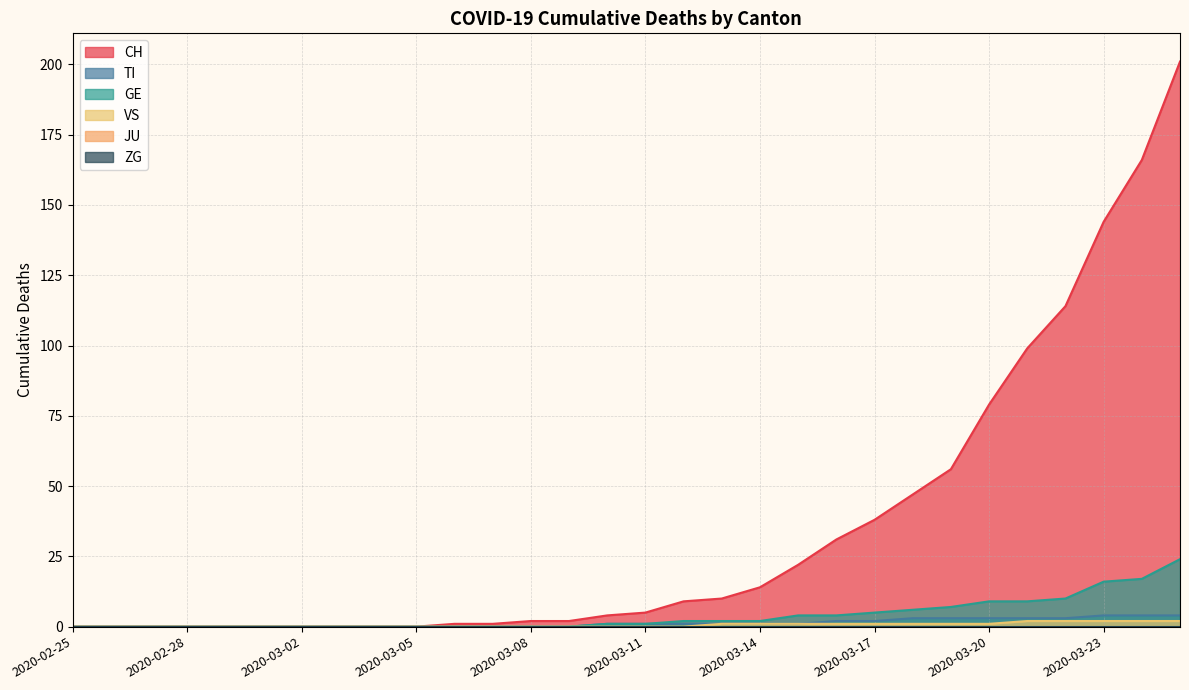

How many lines are shown in the chart?

6